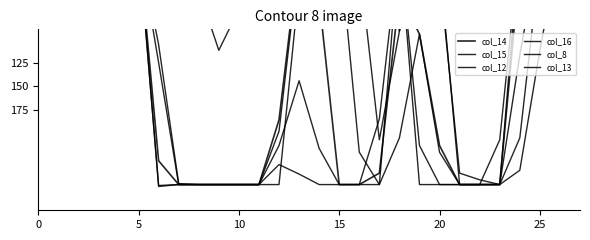

What is the sum of the col_13 values at 21 and 0?

253